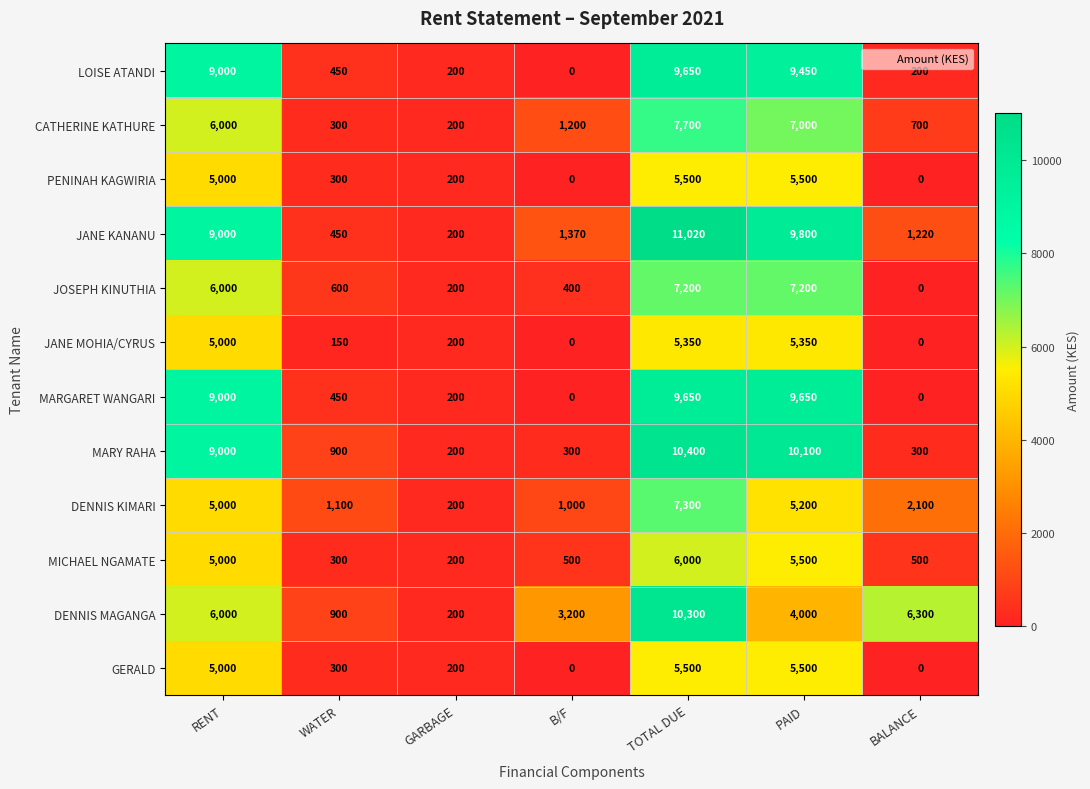

True or false: DENNIS MAGANGA has a value of 4000 at PAID.

True